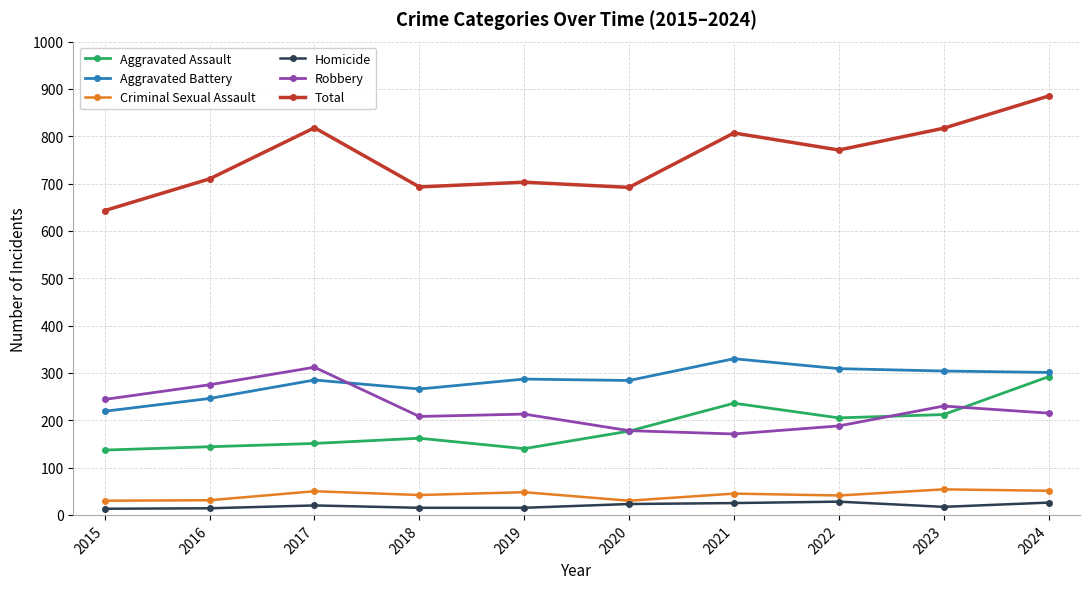

What is the total value across all series at 2024?

1770